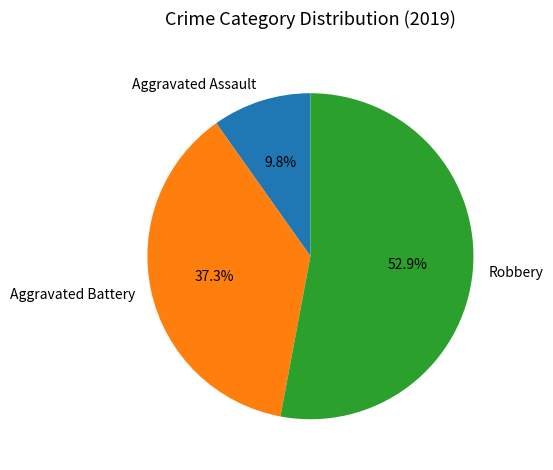

What is the largest slice in the pie chart?

Robbery